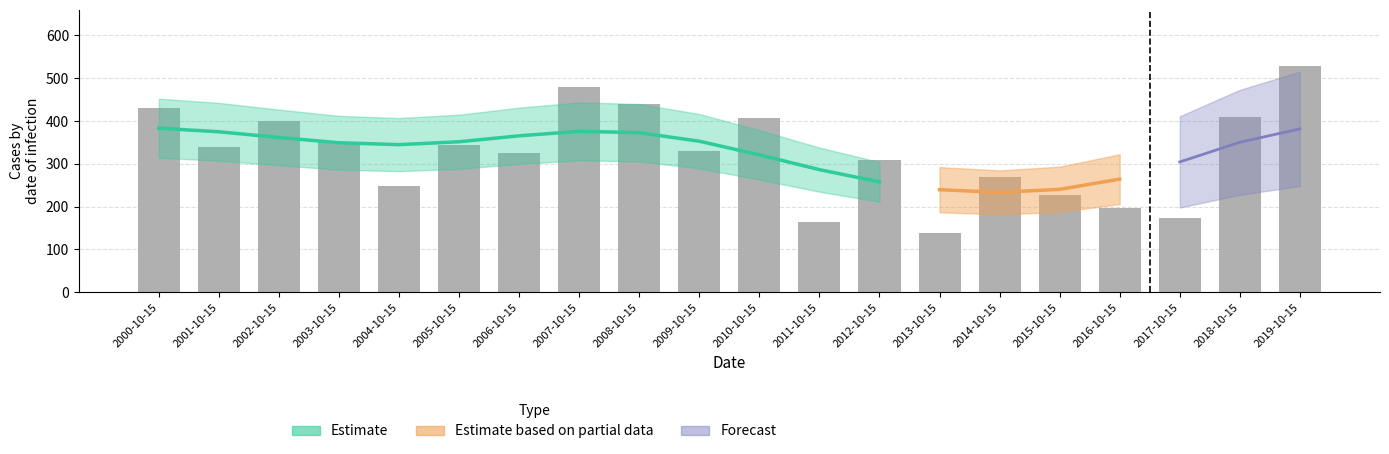

How many bars are there in total?

20